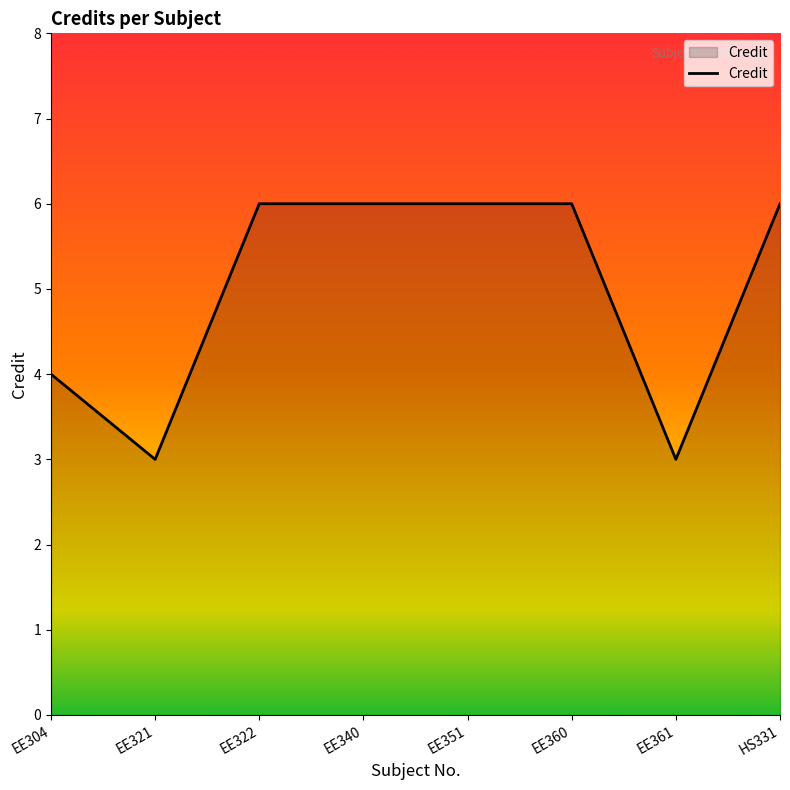

Reading left to right, transcribe all the data shown in this chart.

4	3	6	6	6	6	3	6